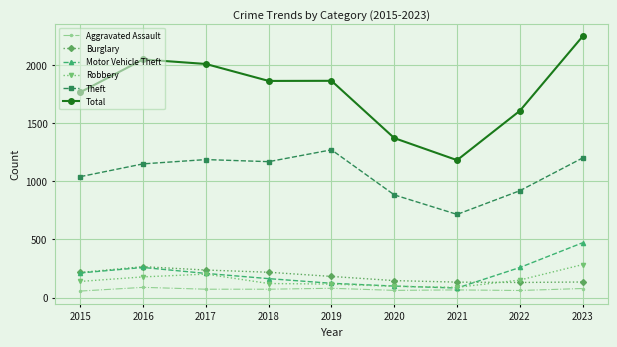

Which series changed the most between 2018 and 2021?

Total